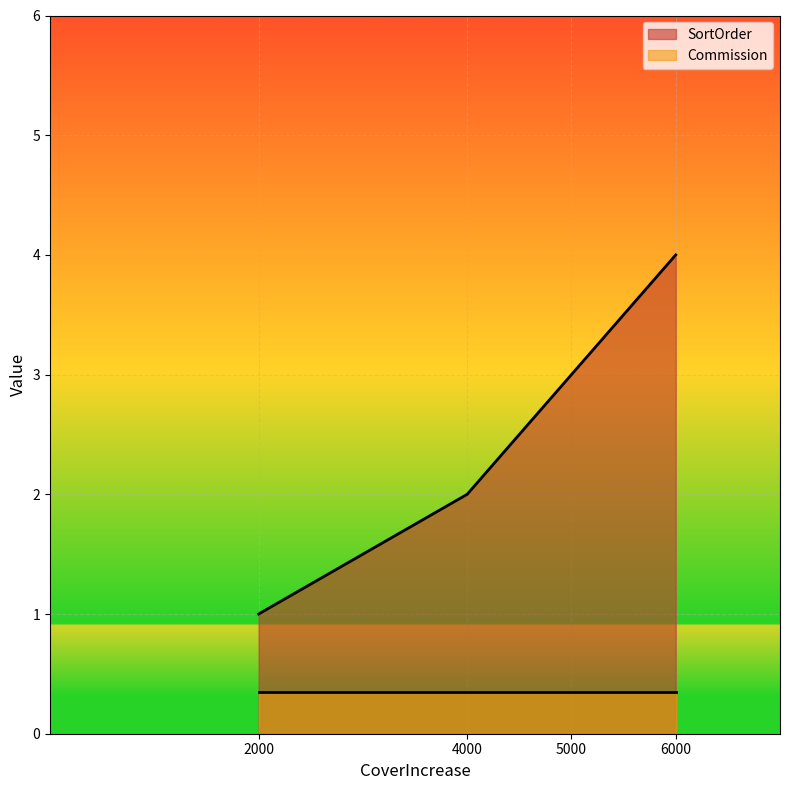

Approximately how many times larger is the value at 6000 compared to 2000?

4.0